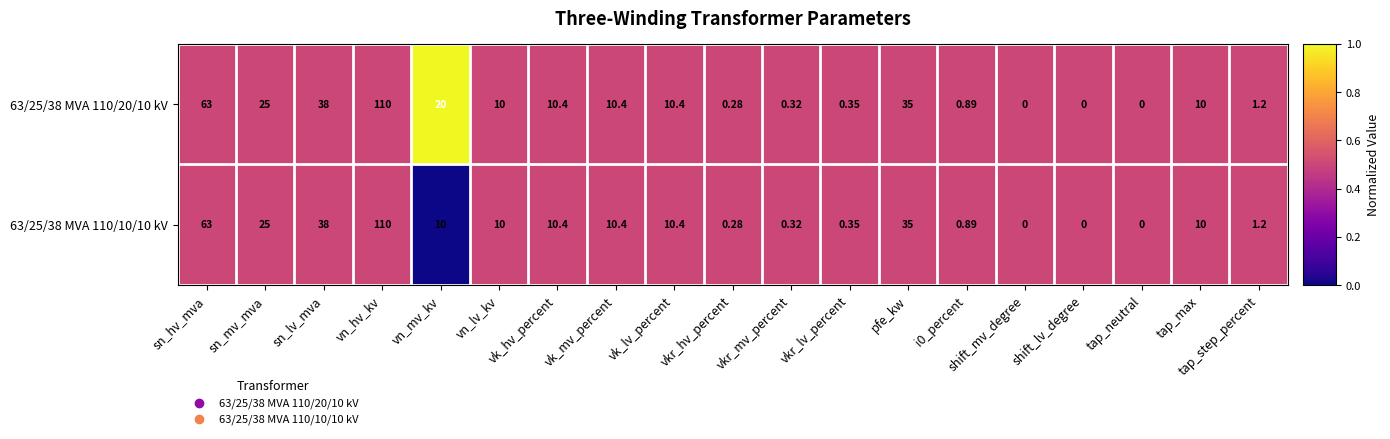

How many distinct data groups are displayed?

2